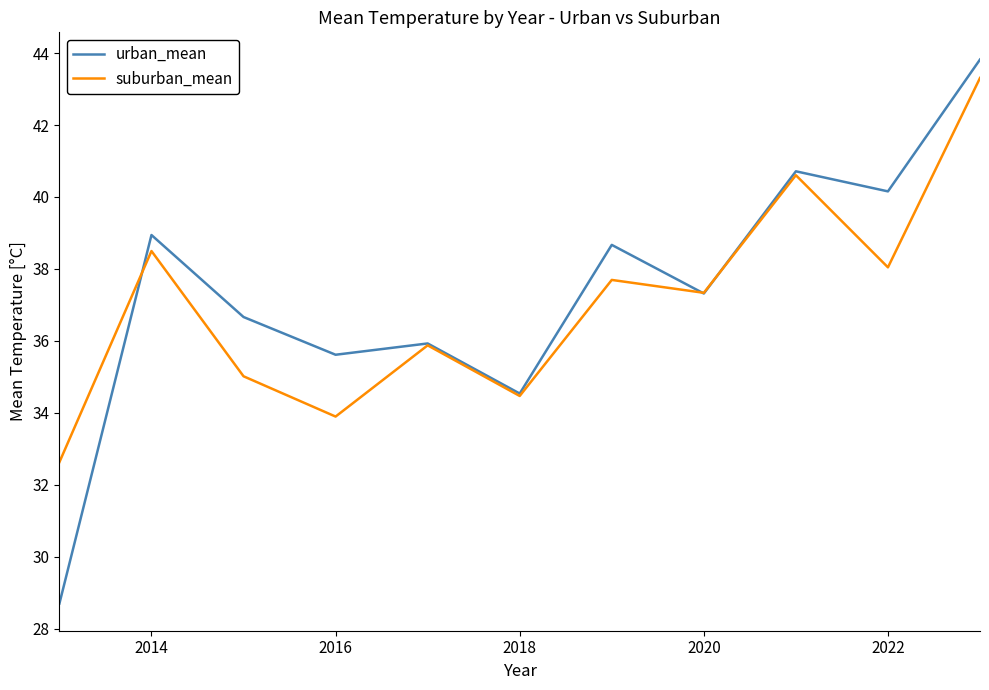

What is the maximum value for suburban_mean?

43.3